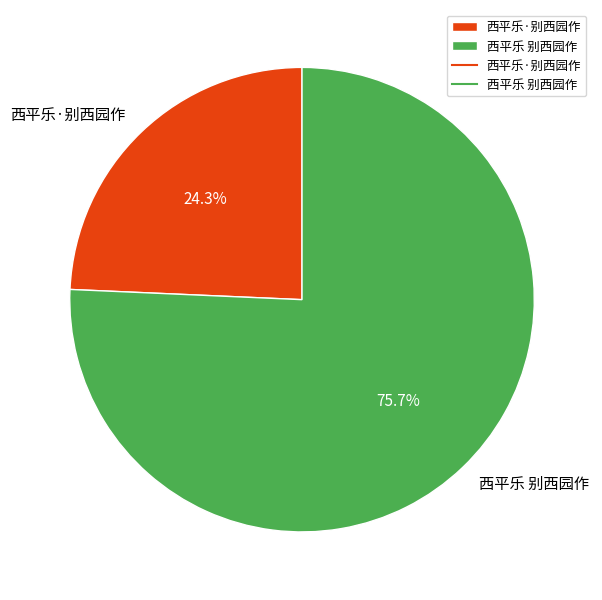

Which category has the smallest portion of the pie?

西平乐·别西园作